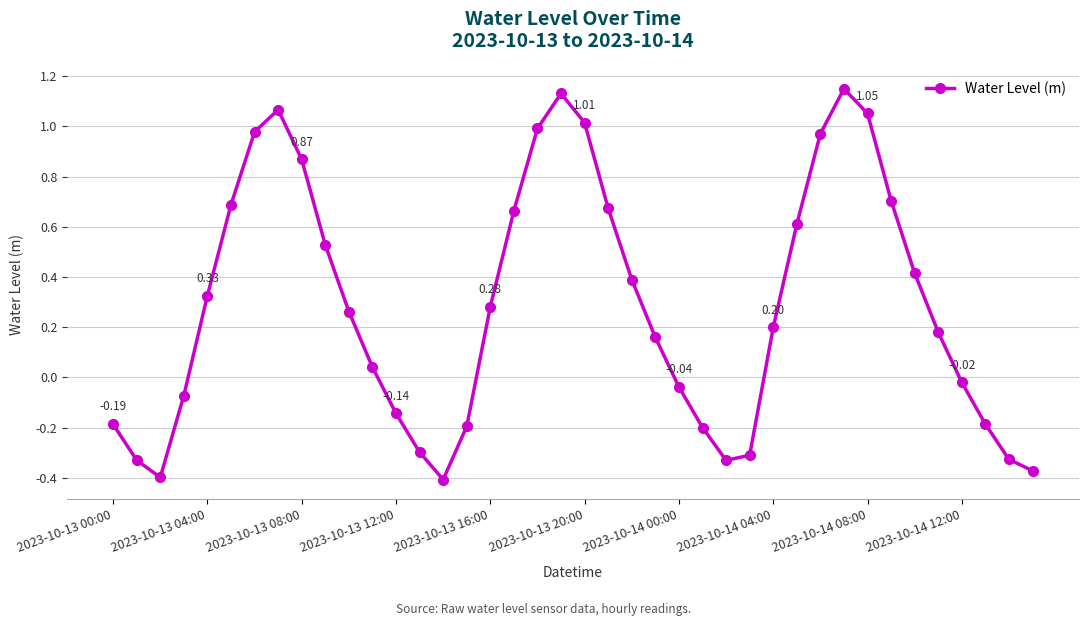

What is the difference between the maximum and minimum values?

1.6